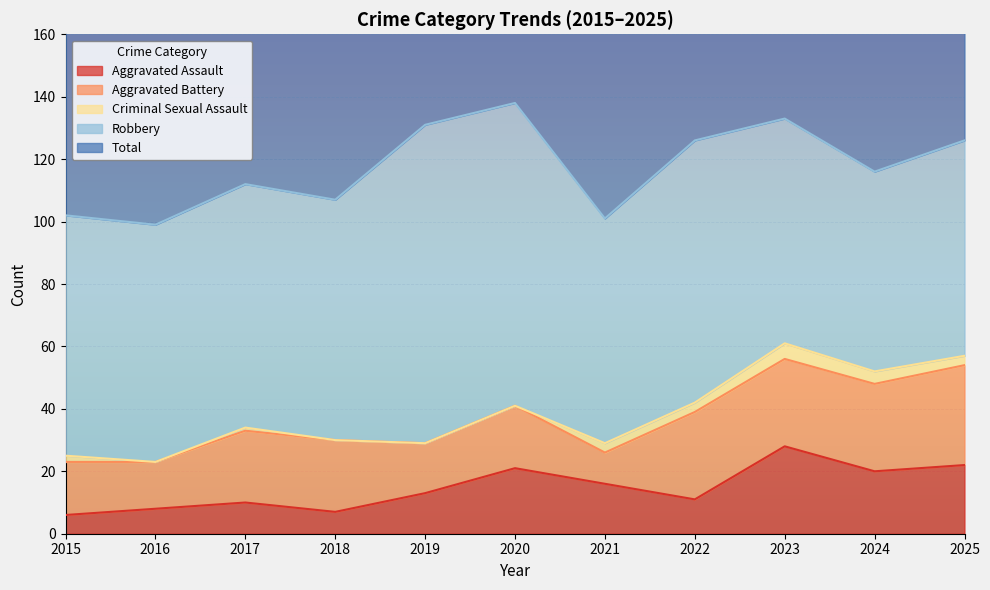

Which has a higher value, 2019 or 2023?

2023